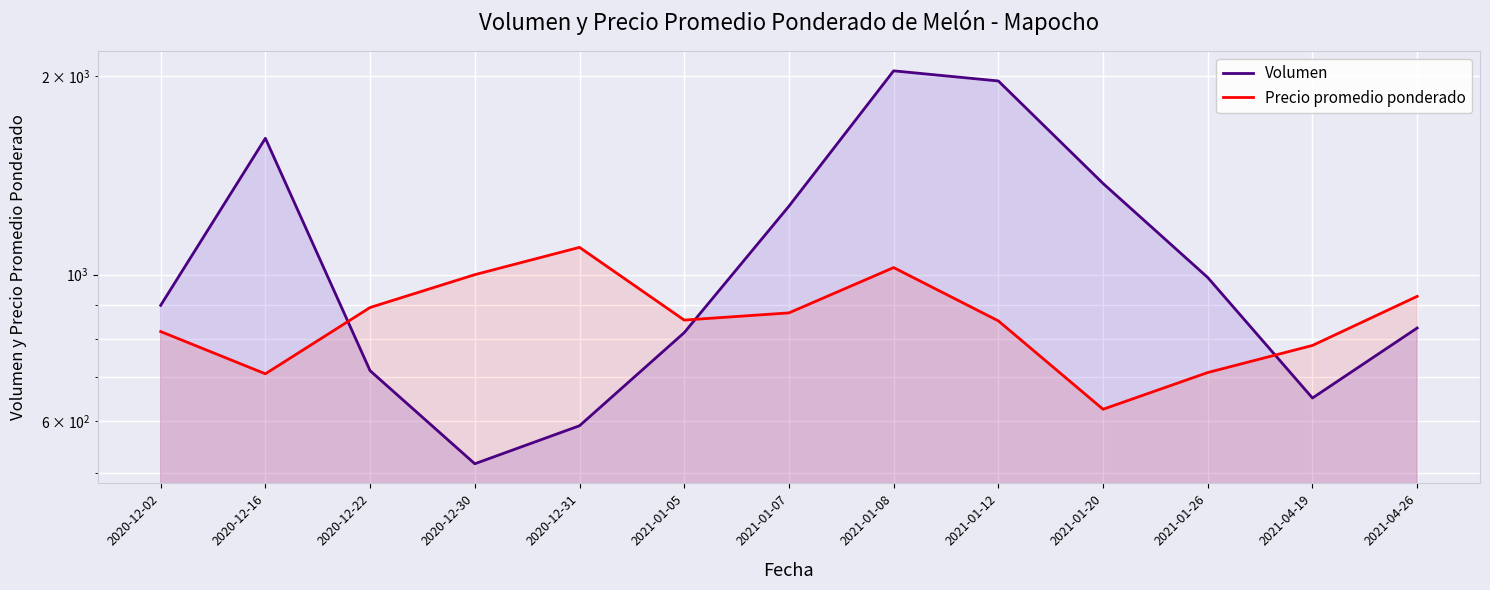

The value of Precio promedio ponderado at 2020-12-31 is 1100.0. True or false?

True